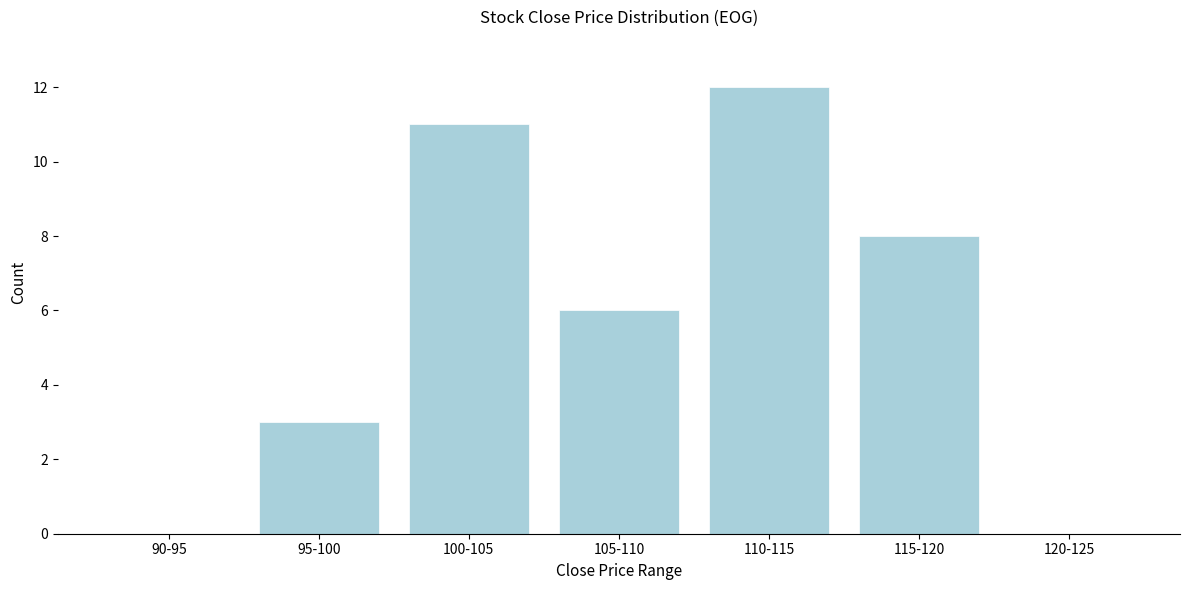

Reading right to left, what are all the values shown in this chart?

120-125=0	115-120=8	110-115=12	105-110=6	100-105=11	95-100=3	90-95=0